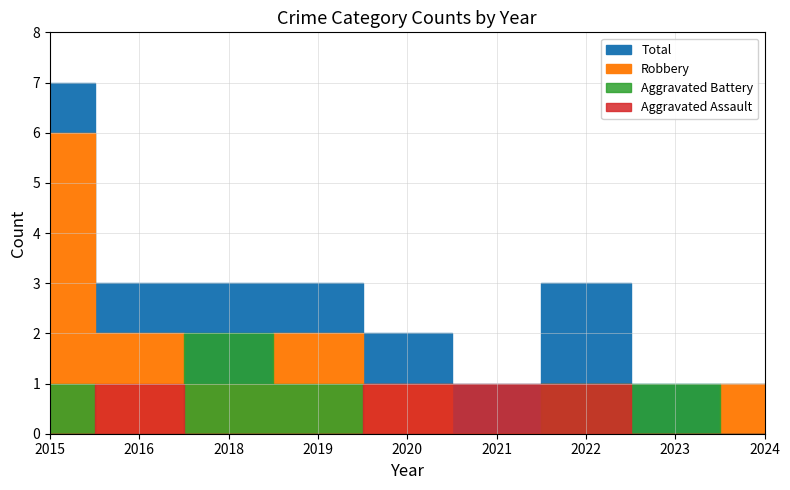

At which category is the sum across all series the highest?

2015